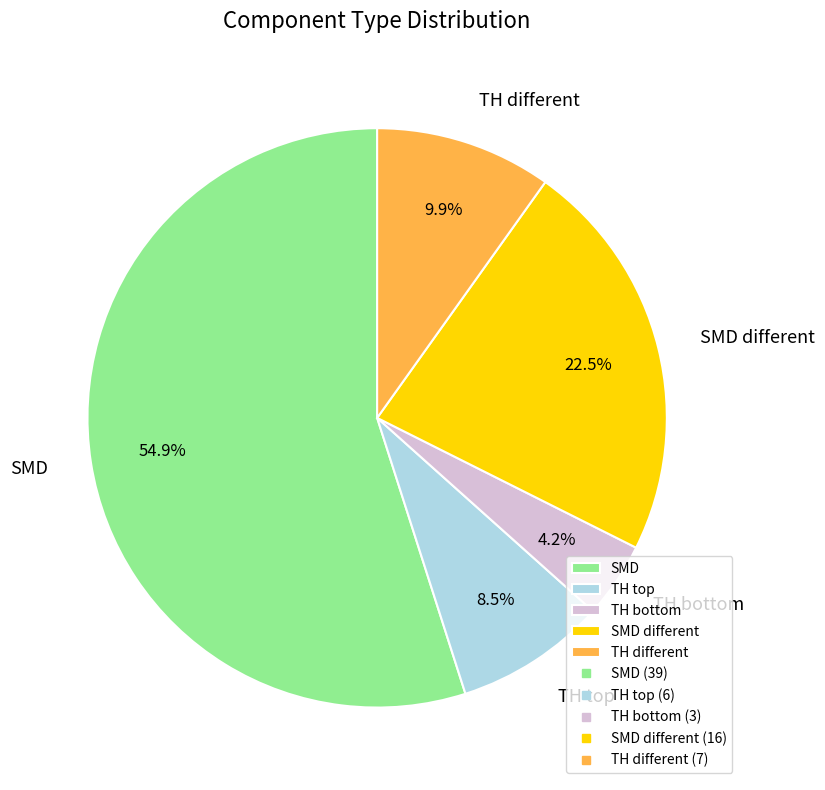

What percentage do TH different and SMD together represent?

64.8%